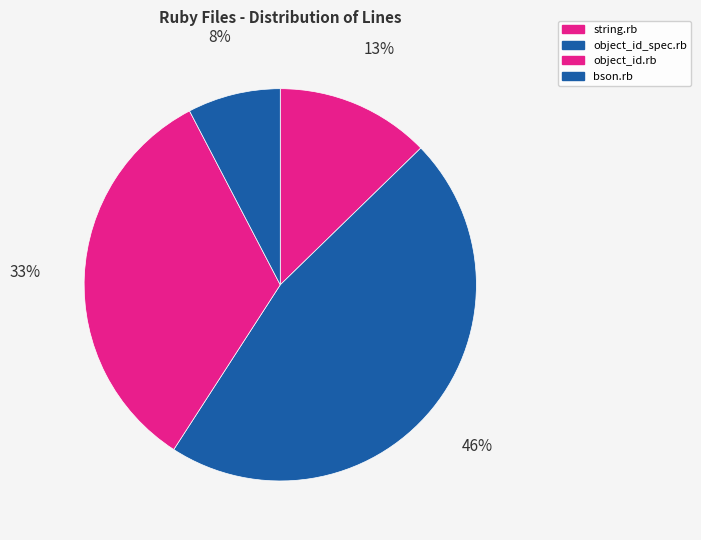

Which category has the smallest portion of the pie?

bson.rb